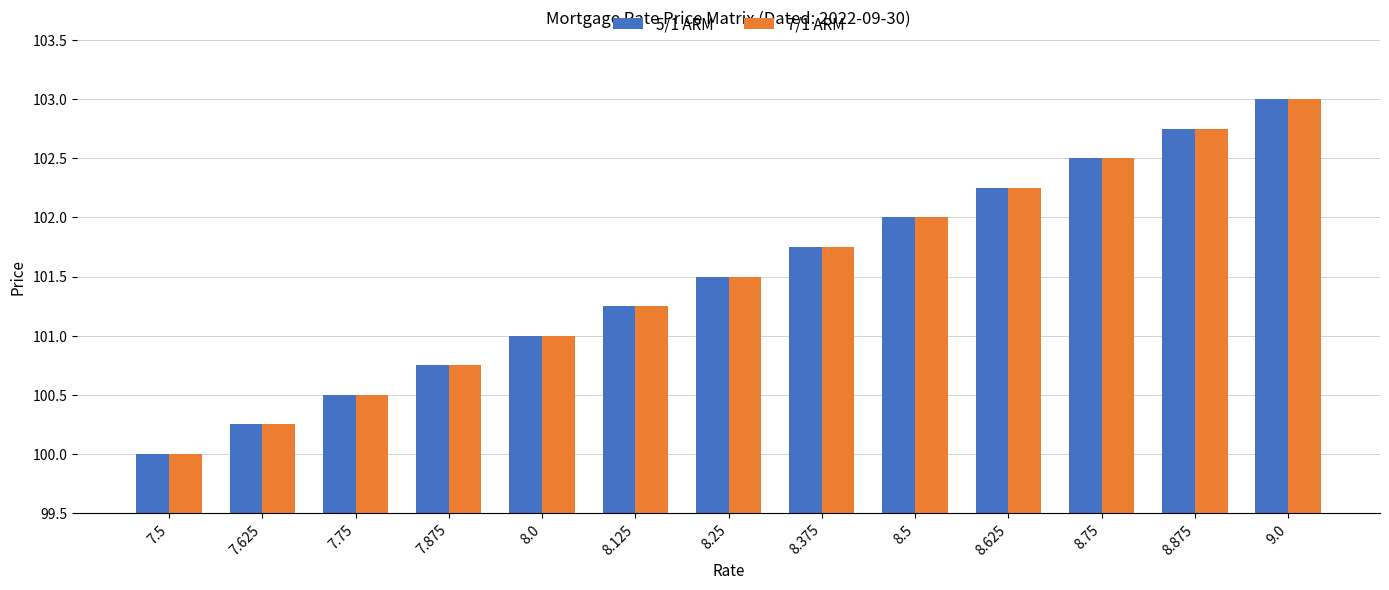

At which category does the chart reach its minimum across all series?

7.5